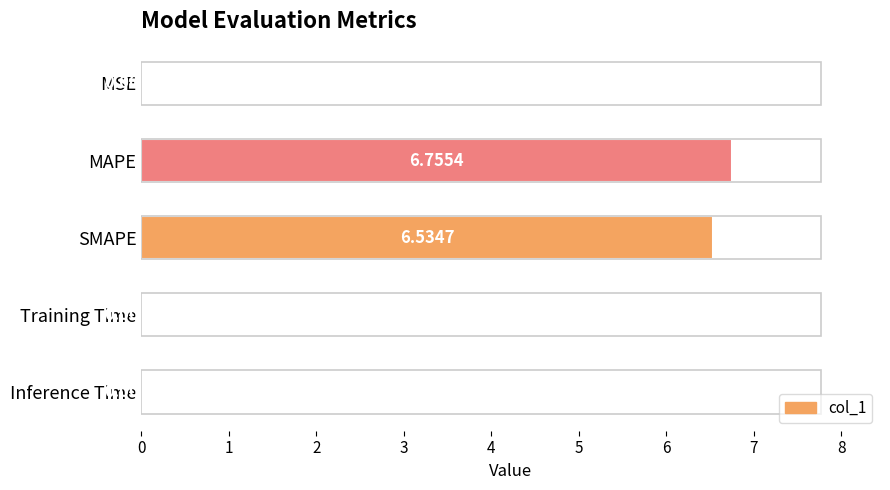

Between MSE and SMAPE, which is larger?

SMAPE